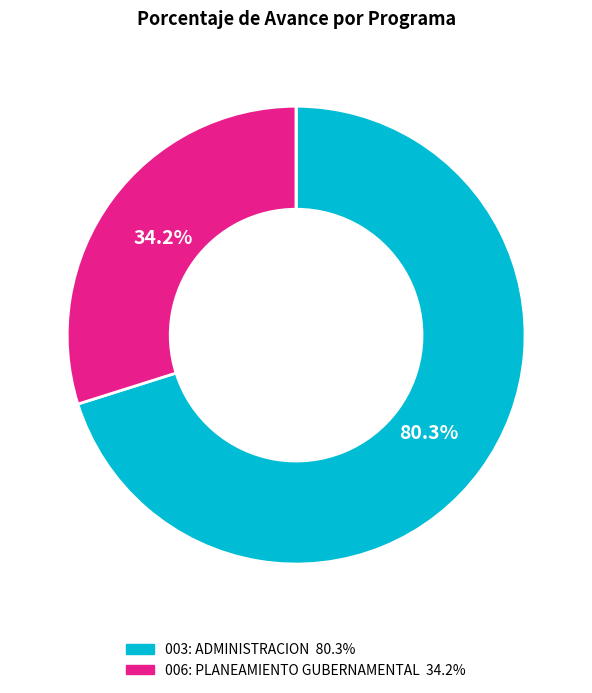

How many segments does this pie chart have?

2